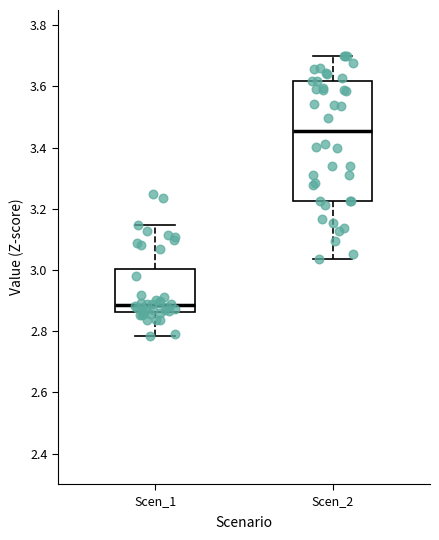

Reading left to right, transcribe this box plot: for each box, give where its median line is, the range the box spans, and where its two whiskers end, as read against the y-axis. The values are not printed on the chart, so give them approximately, as read against the axis.

Scen_1: median 2.88, box 2.86 to 3.00, whiskers 2.78 to 3.14
Scen_2: median 3.46, box 3.22 to 3.62, whiskers 3.04 to 3.70